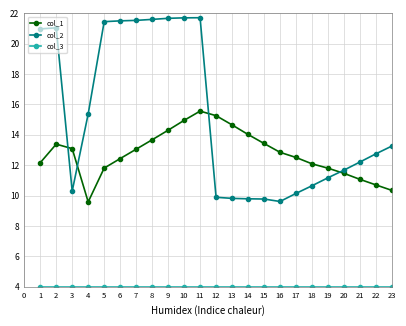

What is the minimum value for col_2?

9.6